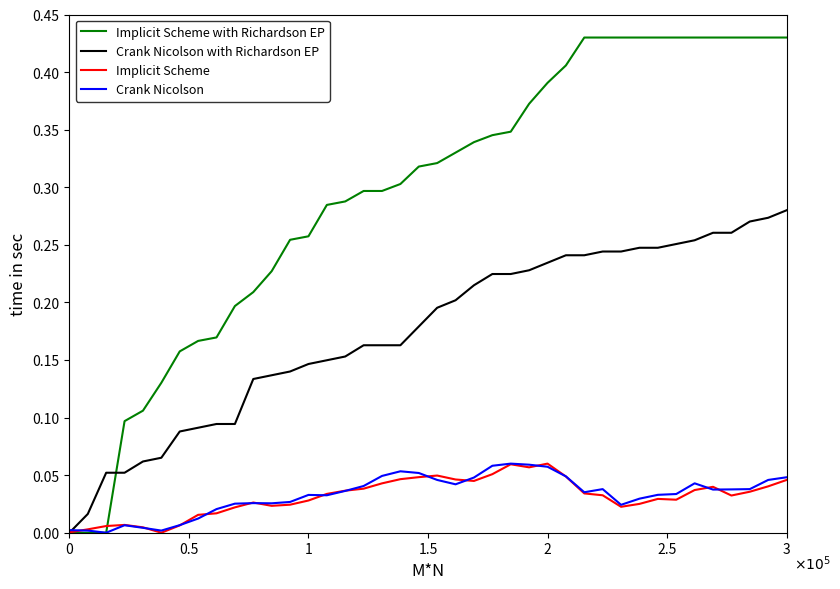

Which series has the largest total across all categories?

Implicit Scheme with Richardson EP